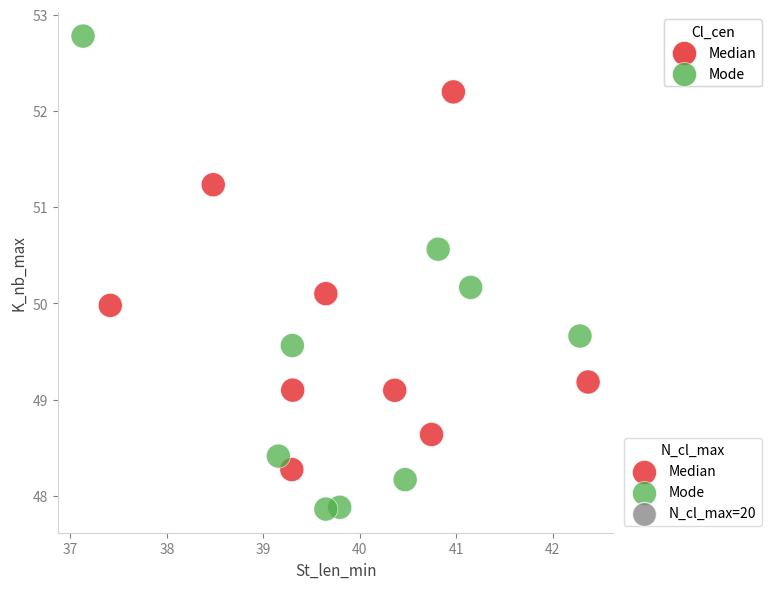

Which series contains the lowest Y value?

Mode